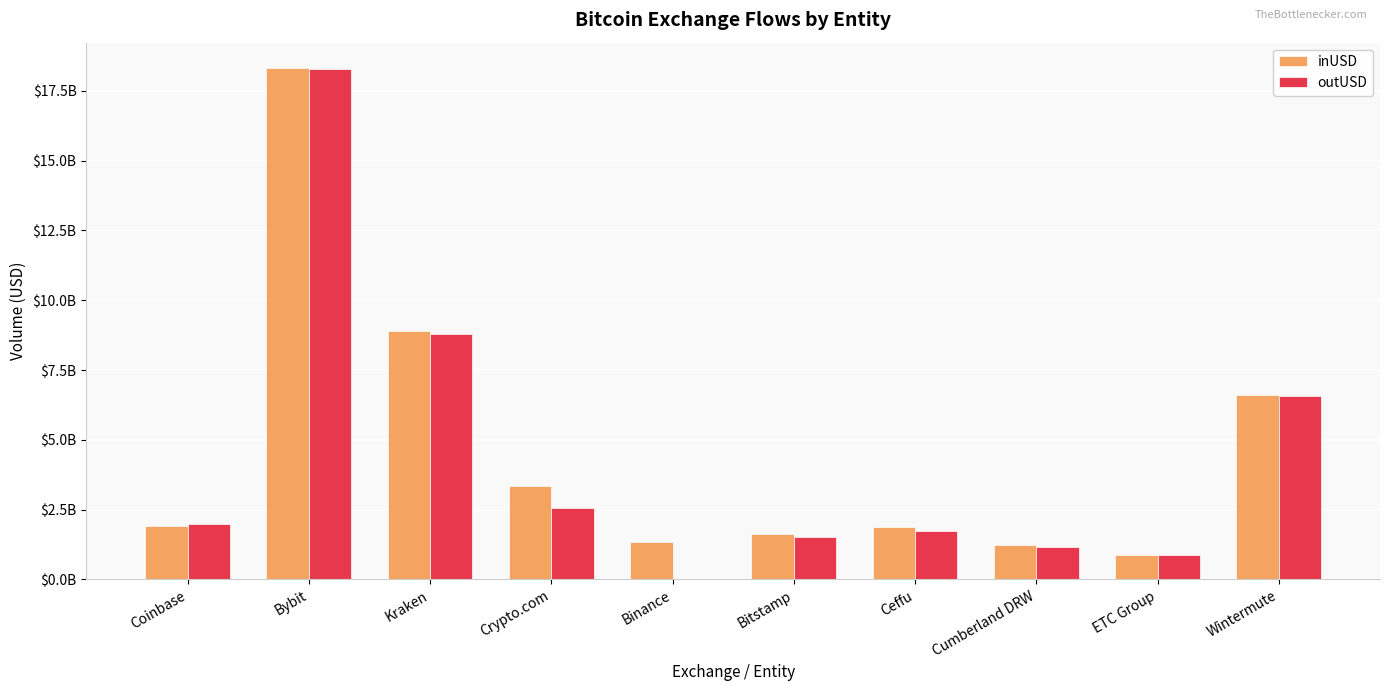

Where is inUSD nearest to the value 9588740854?

Kraken